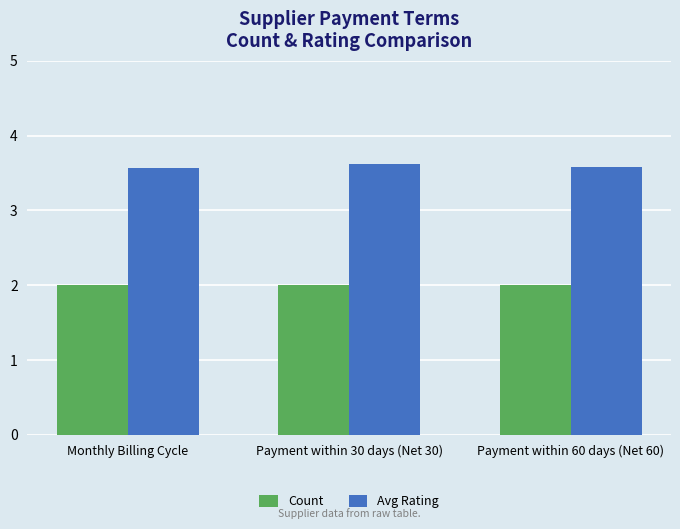

Are the bars grouped side by side (vs. stacked)?

Yes